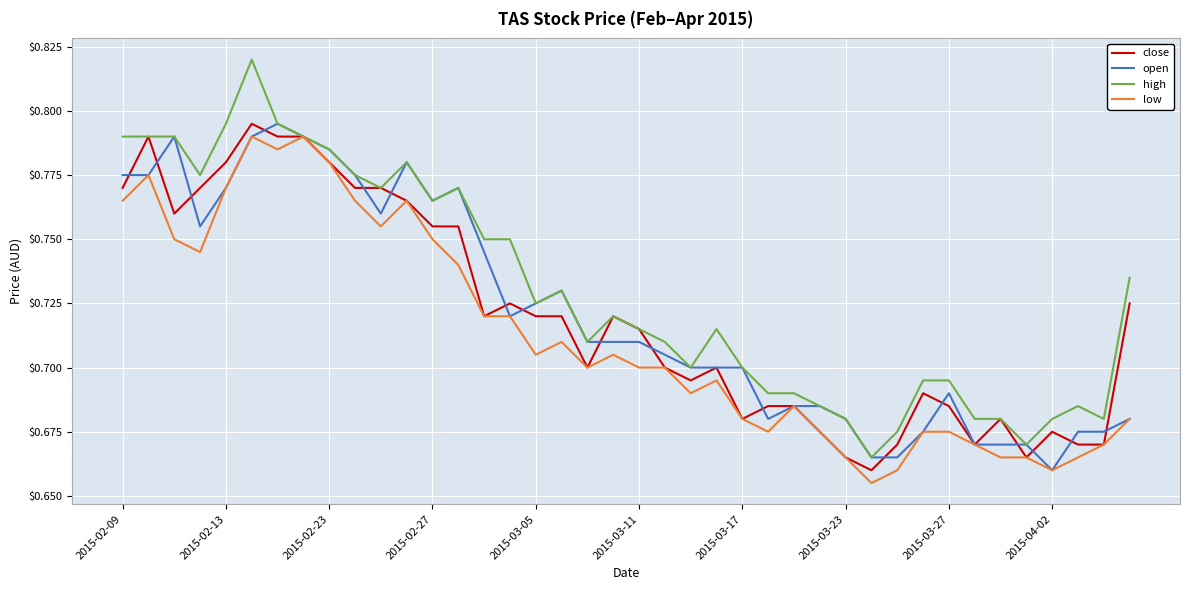

What is the difference between the maximum and minimum values in the close series?

0.1